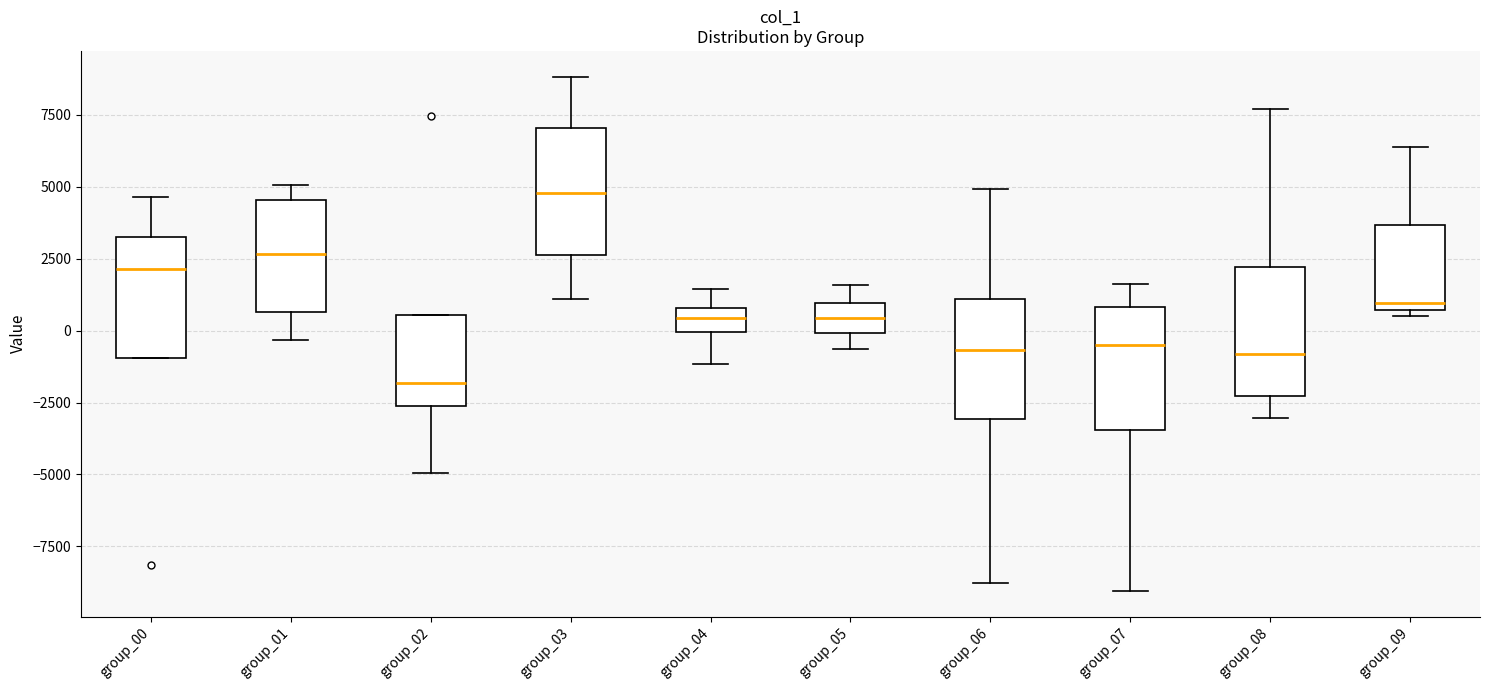

Which box's median line is the highest?

group_03